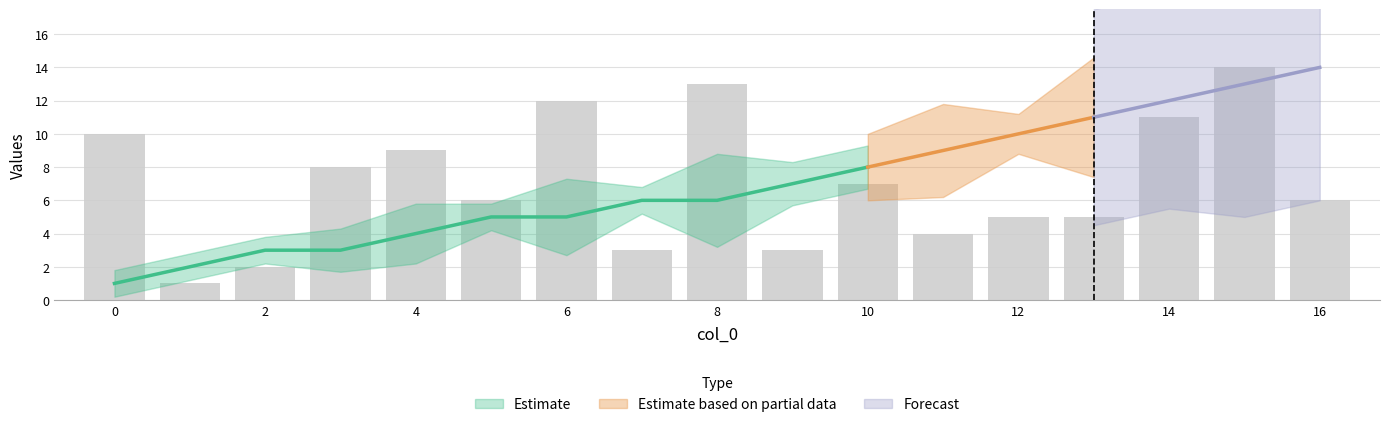

Reading right to left, extract all data points from this chart.

i: 14	13	12	11	10	9	8	7	6	6	5	5	4	3	3	2	1
j: 6	14	11	5	5	4	7	3	13	3	12	6	9	8	2	1	10
k: 4	4	3	3	0	2	1	1	4	0	3	0	2	1	0	0	0
w_final: 1	1	1	1	1	1	1	1	1	1	1	1	1	1	1	1	1